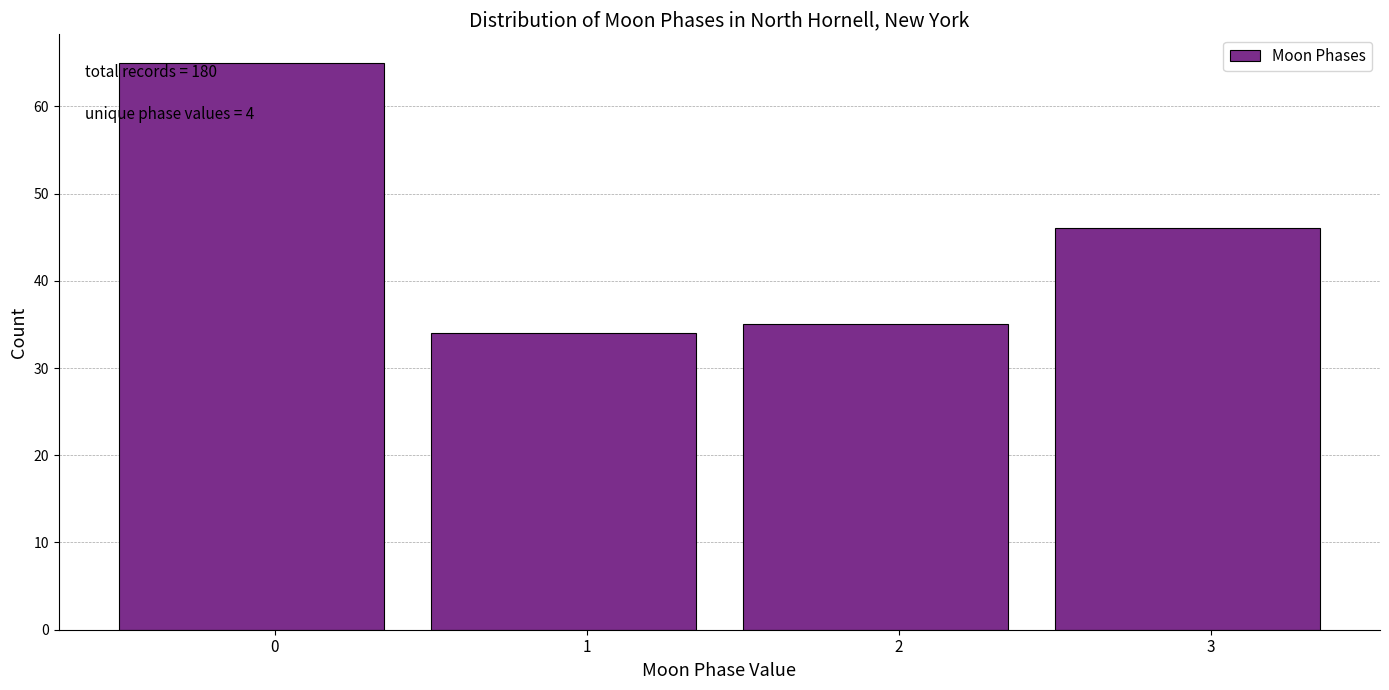

Reading right to left, extract all data points from this chart.

46	35	34	65